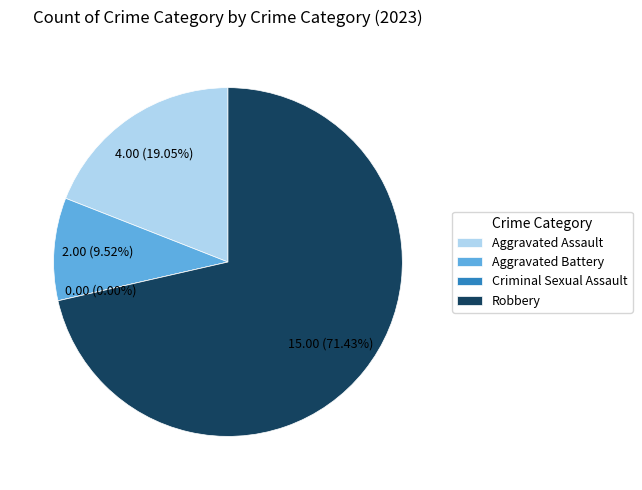

To the nearest percent, what is the difference between the largest and smallest slice percentages?

71%